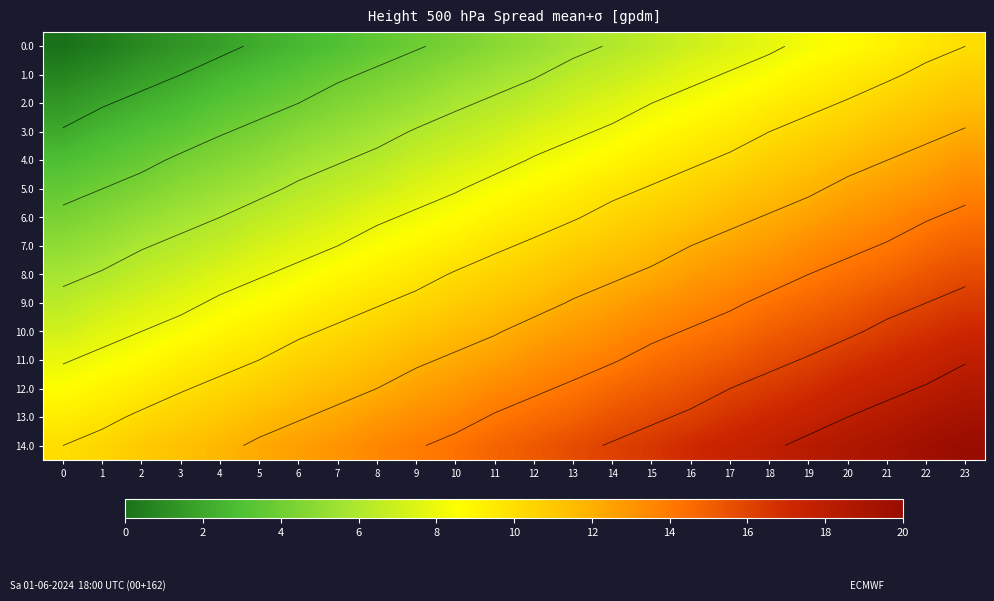

Where is 6.0 nearest to the value 9?

11